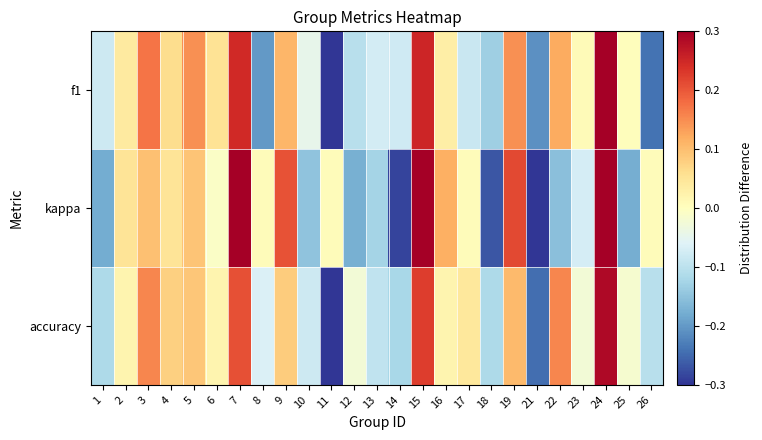

Count the number of data series in this chart.

3